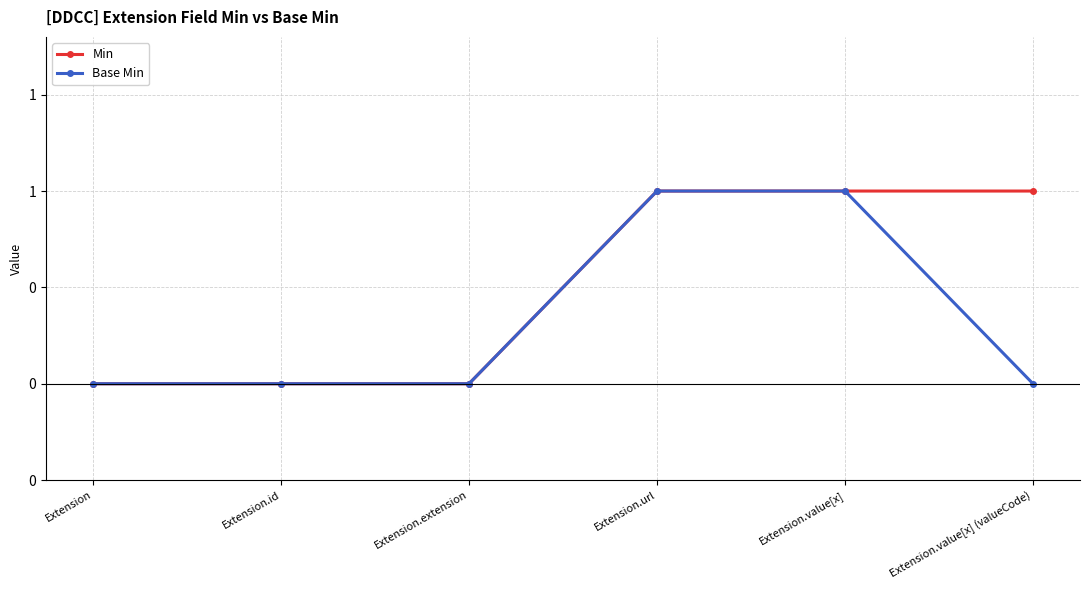

Which series has the largest total across all categories?

Min